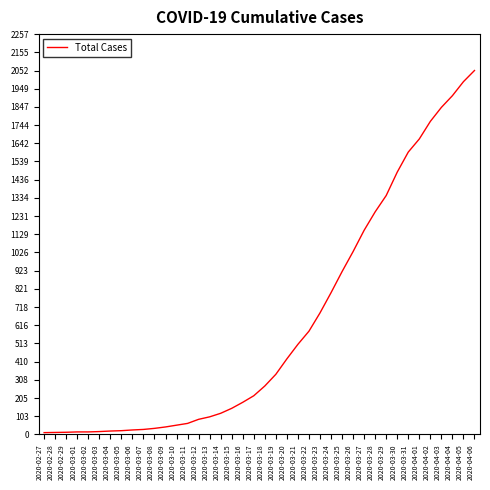

What is the greatest value displayed?

2052